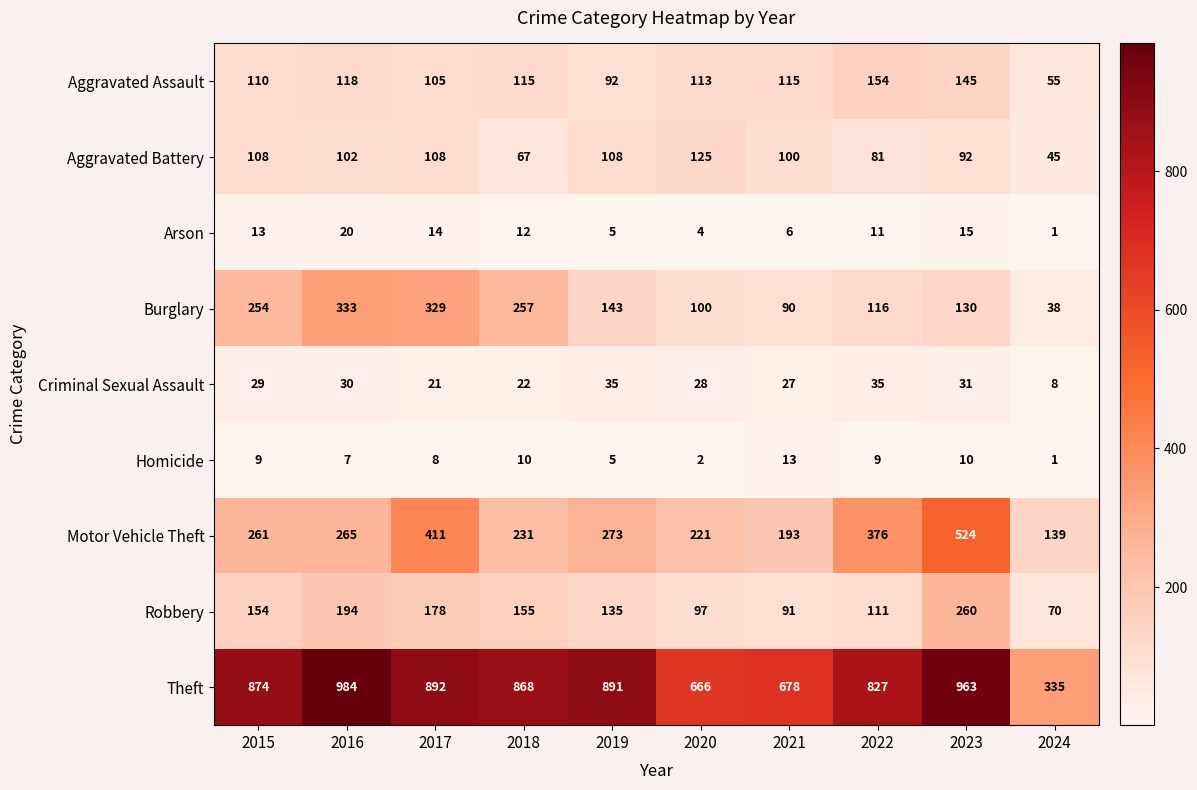

Between 2016 and 2021, which series saw the biggest shift?

Theft